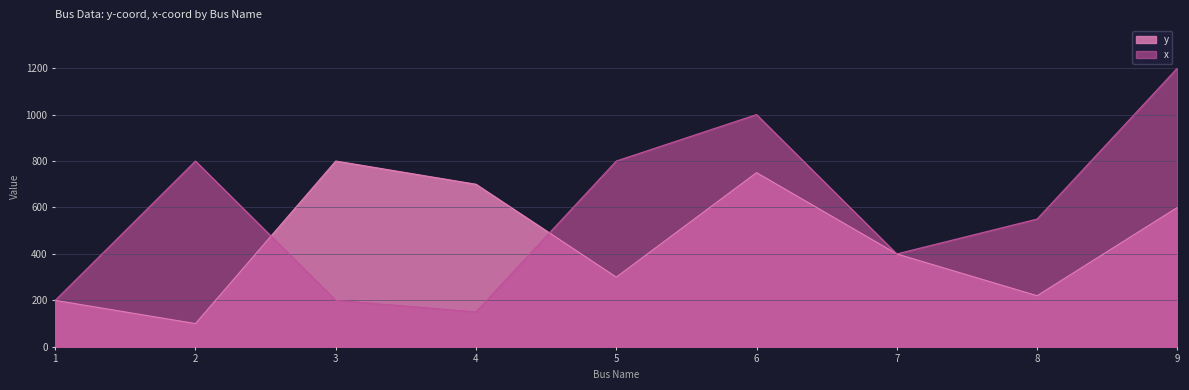

List the labels in order of x value, smallest first.

4, 1, 3, 7, 8, 2, 5, 6, 9